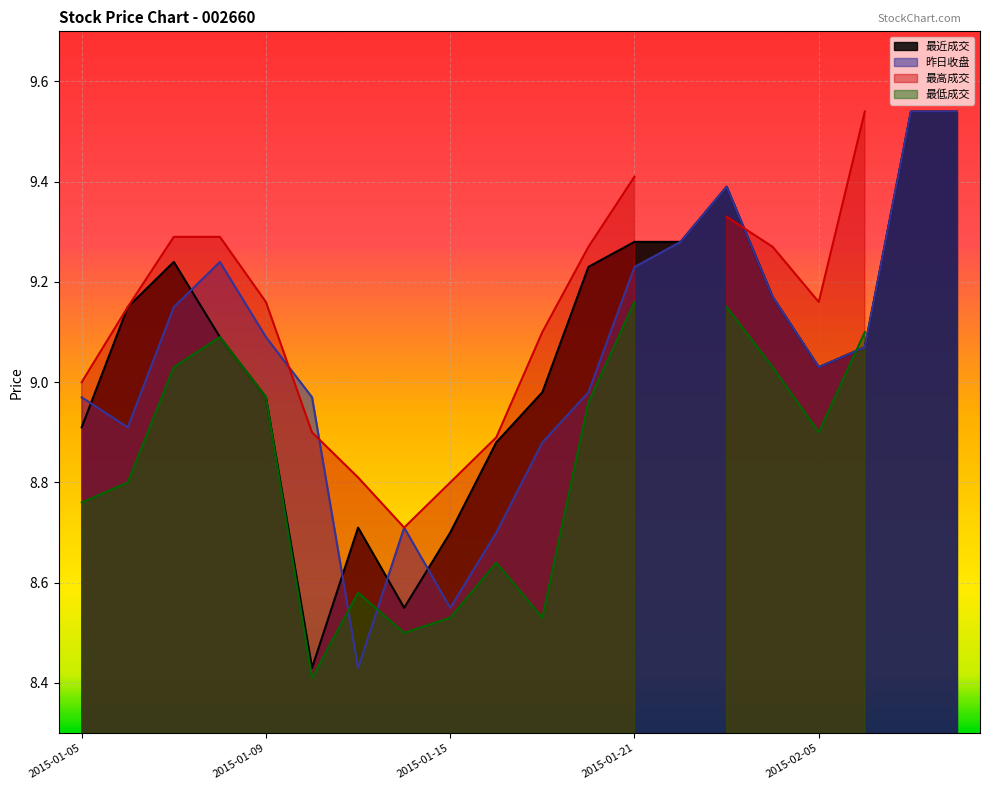

True or false: 昨日收盘 has a value of 3.7 at 2015-01-12.

False